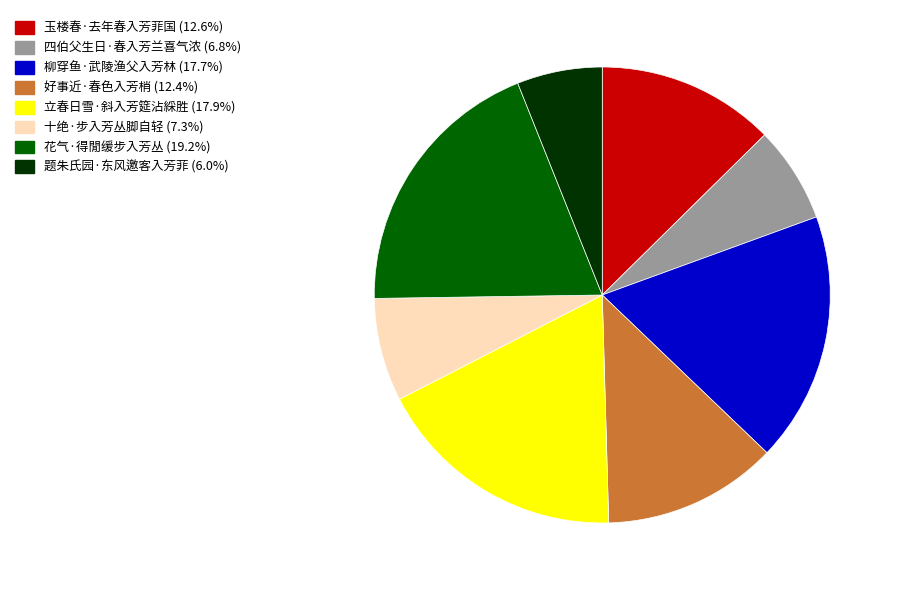

Which has a higher value, 十绝·步入芳丛脚自轻 or 柳穿鱼·武陵渔父入芳林?

柳穿鱼·武陵渔父入芳林